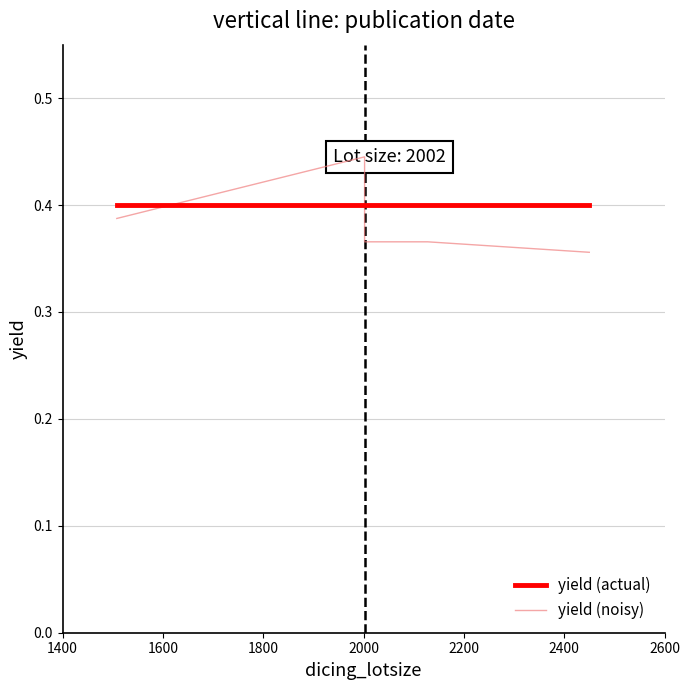

What is the value of the yield (noisy) point at the 2nd from the left?

0.4